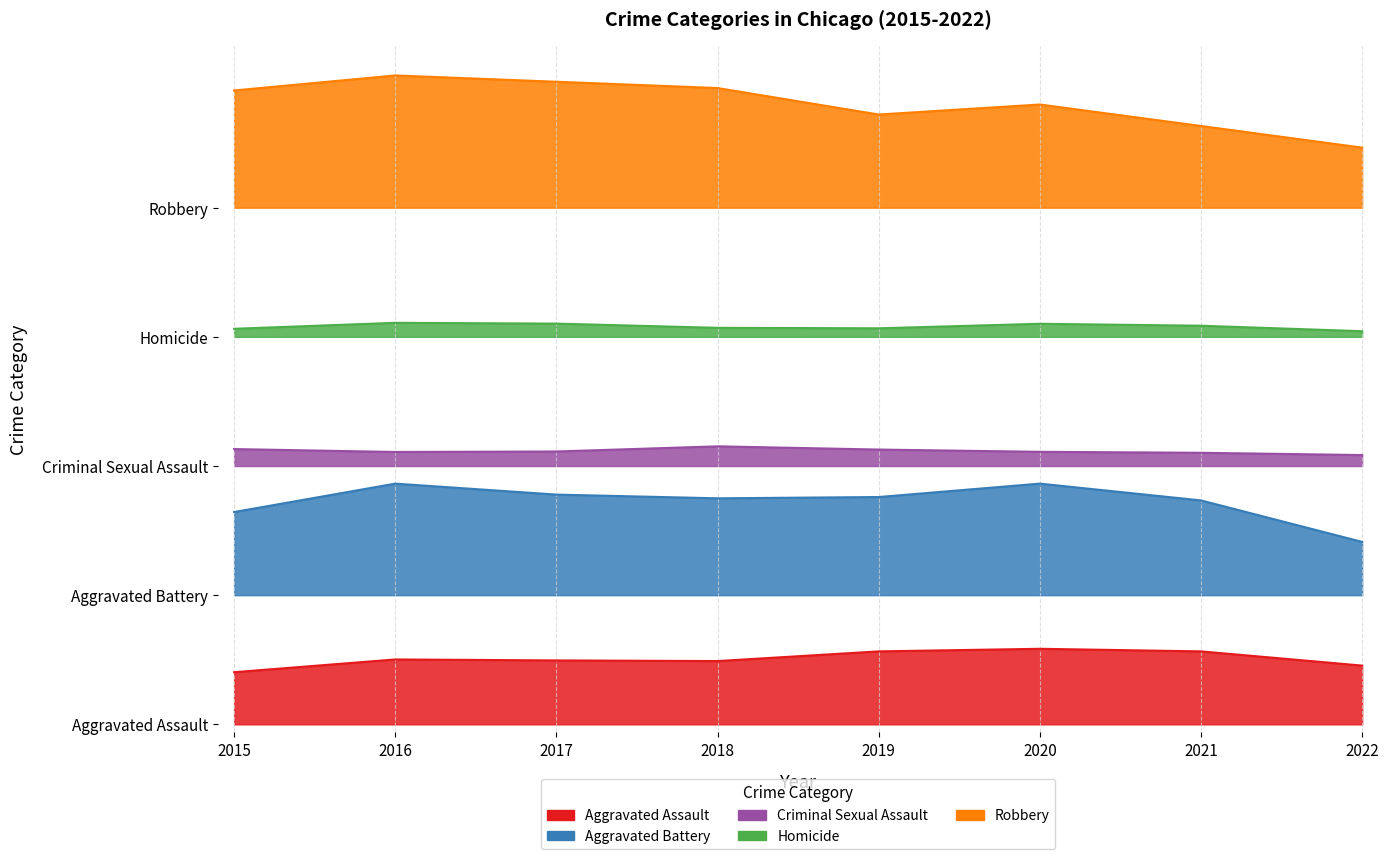

What is the total value across all series at 2021?

9696